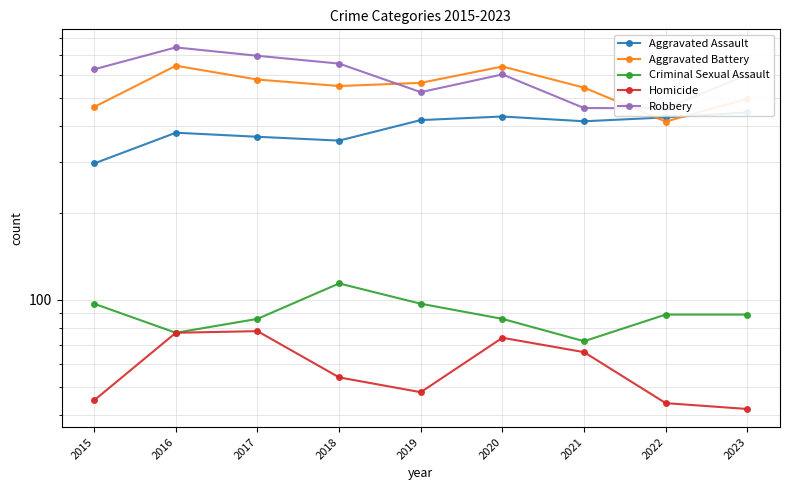

Is the value of Aggravated Assault at 2018 greater than the value of Robbery at 2016?

No